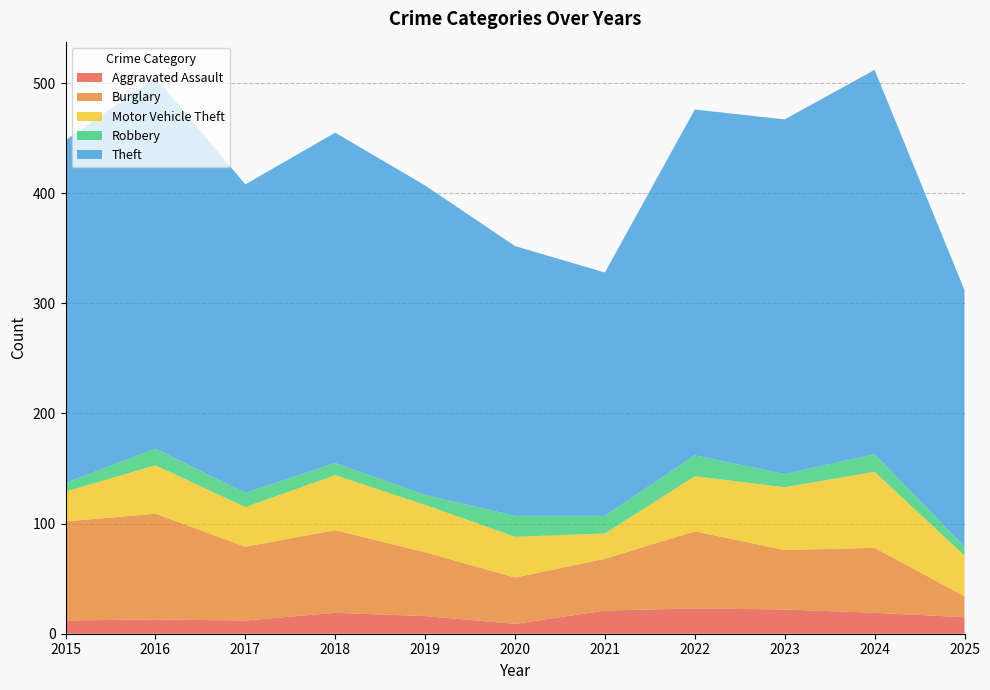

Reading right to left, list all the values displayed in this chart.

Aggravated Assault: 15	19	22	23	21	9	16	19	12	13	12
Burglary: 19	59	54	70	47	42	58	75	67	96	90
Motor Vehicle Theft: 37	69	57	50	23	37	43	50	36	44	27
Robbery: 8	16	12	19	16	19	9	11	13	15	8
Theft: 233	349	322	314	221	245	281	300	280	337	311